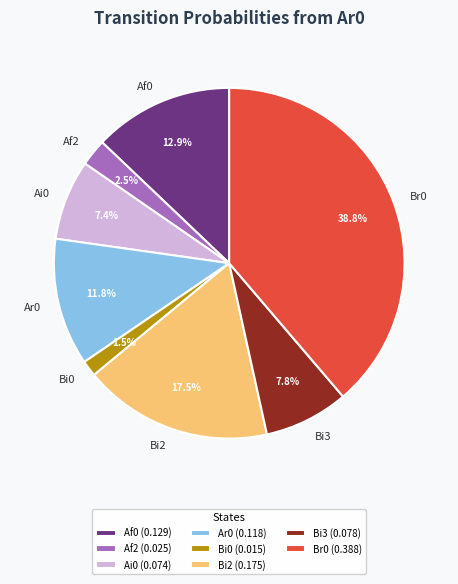

How much of the chart is everything except Bi0?

98.5%